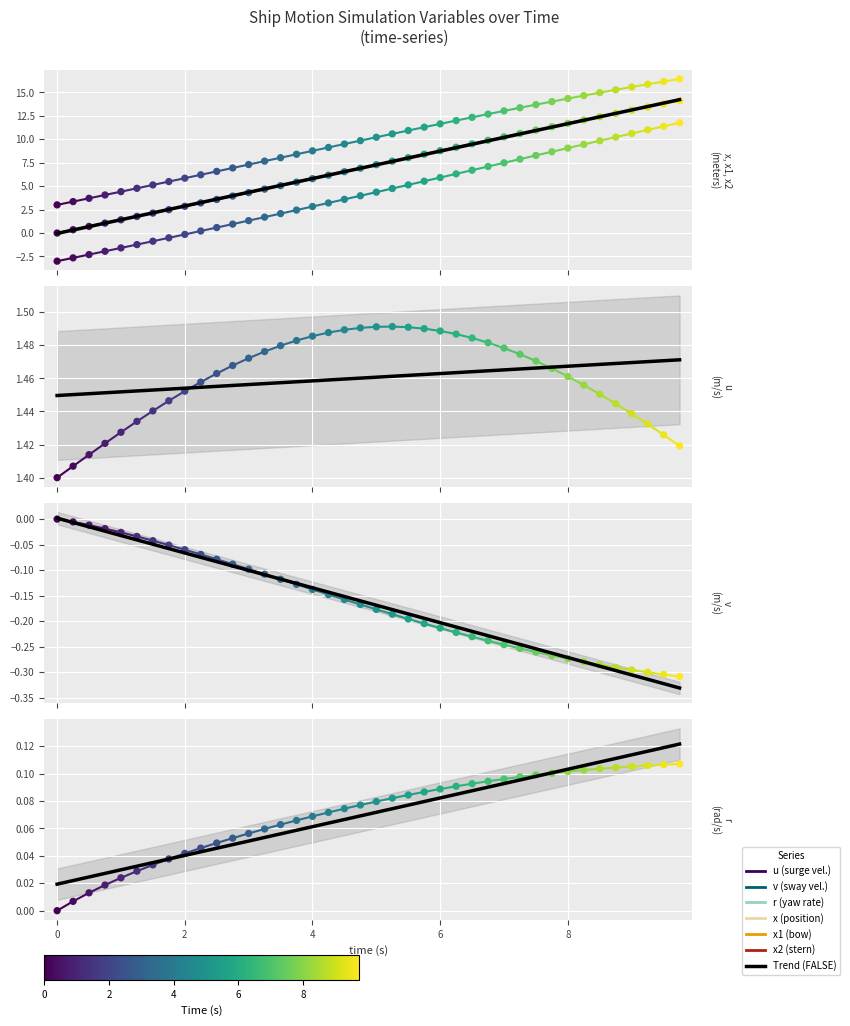

Is the value of u at 17 greater than the value of x1 at 37?

No